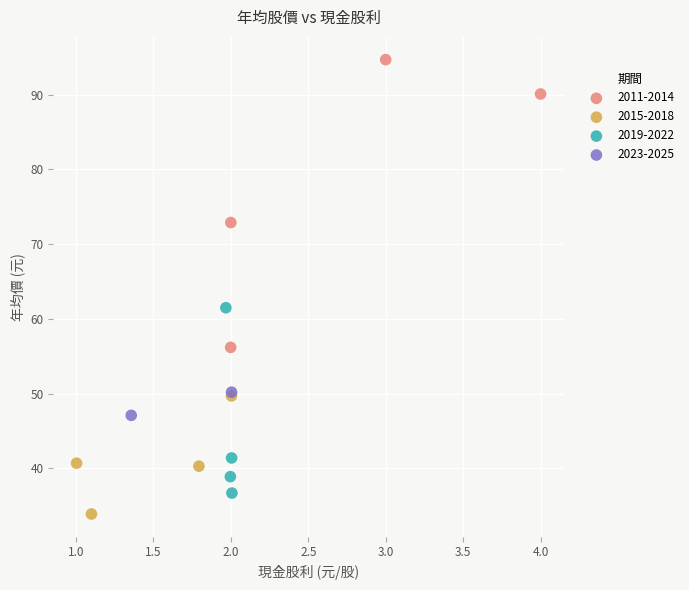

Which series has the largest Y range (max minus min)?

2011-2014